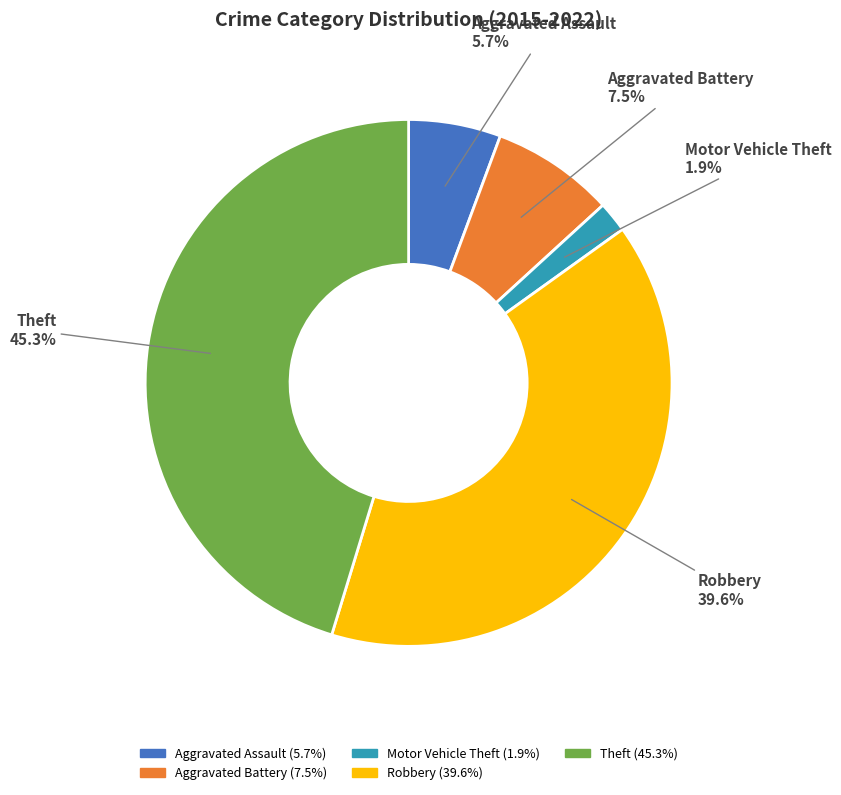

Does any single category account for the majority?

No